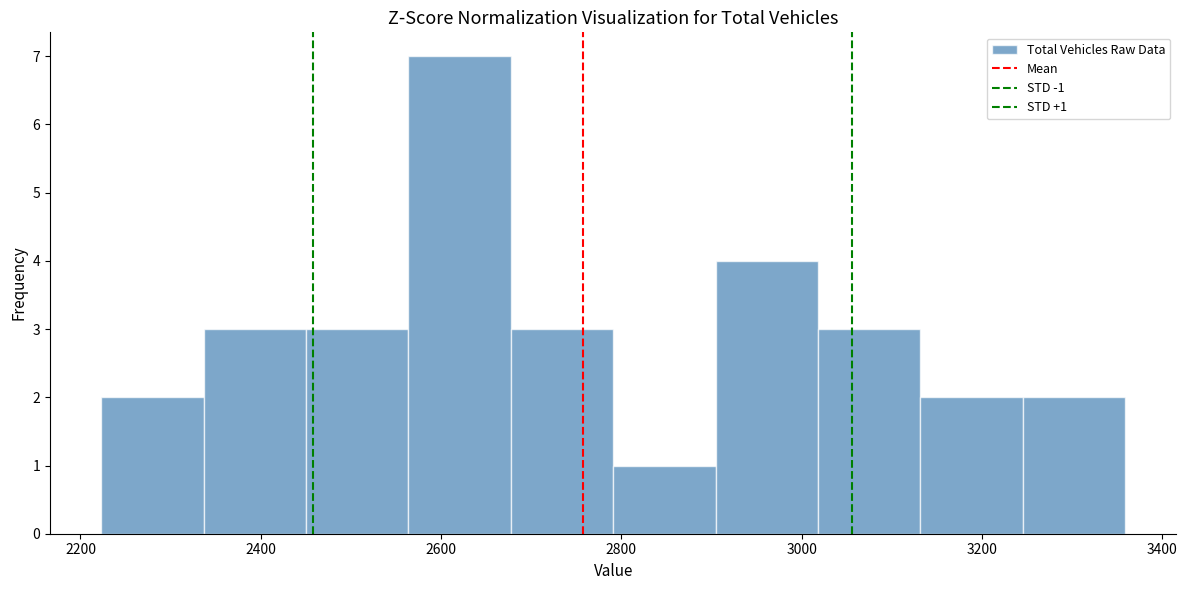

Over which range of the x-axis is the bar tallest?

2560 to 2680